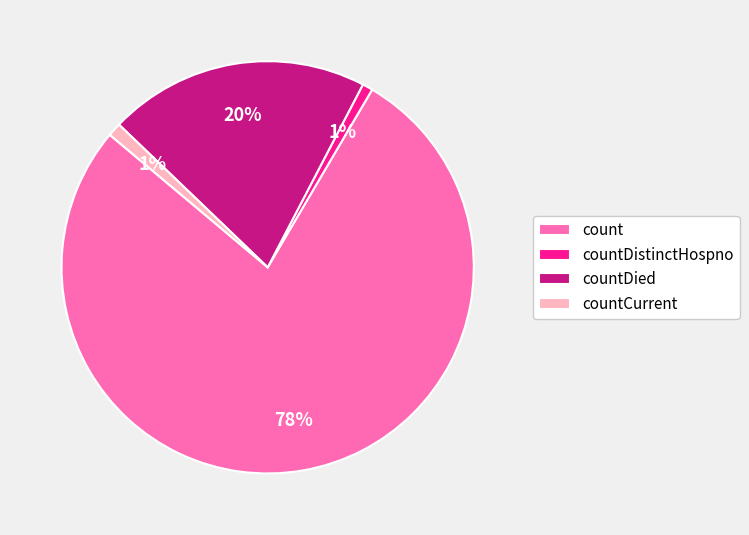

What is the ratio of the value at countDied to the value at count?

0.3